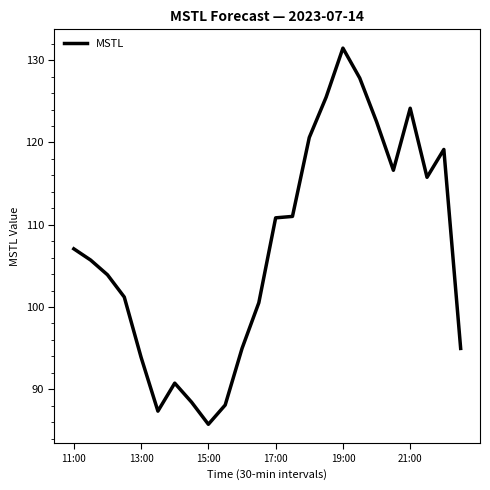

Count the number of data series in this chart.

1